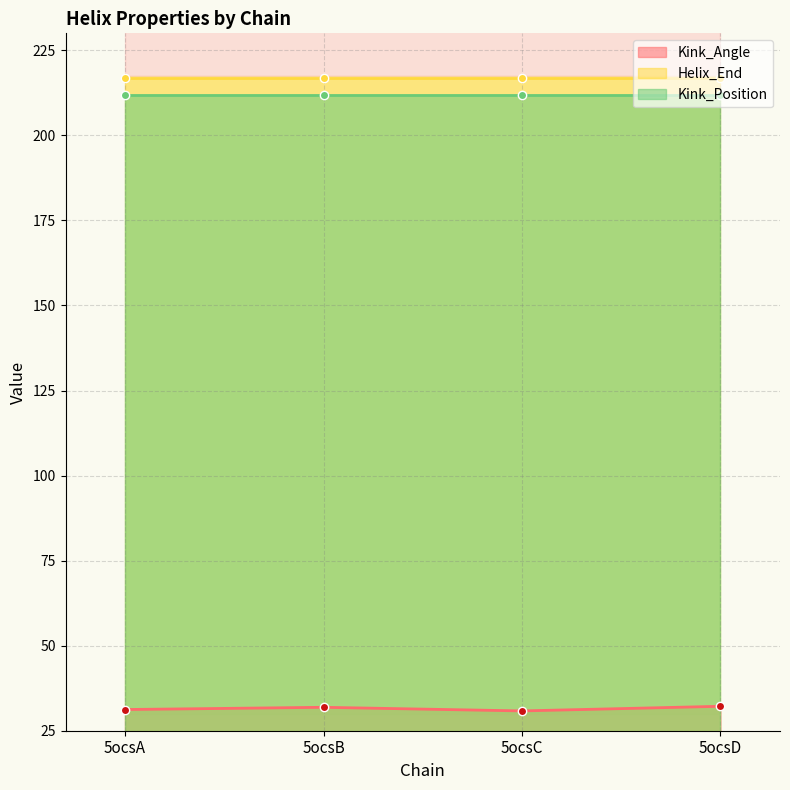

What is the difference between the maximum and minimum values in the Kink_Angle series?

1.4